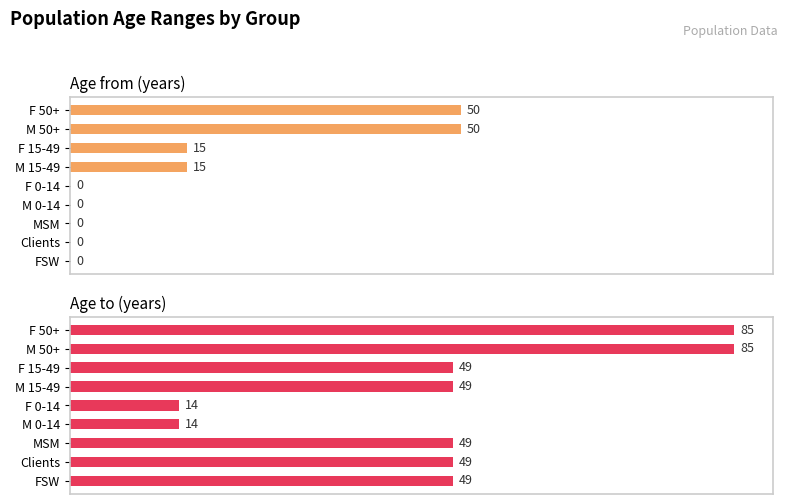

Which series changed the most between F 15-49 and F 50+?

Age to (years)